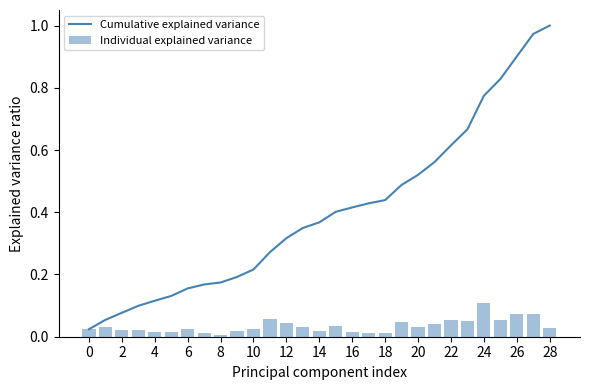

Is the value of Cumulative explained variance at 26 greater than the value of Individual explained variance at 8?

Yes